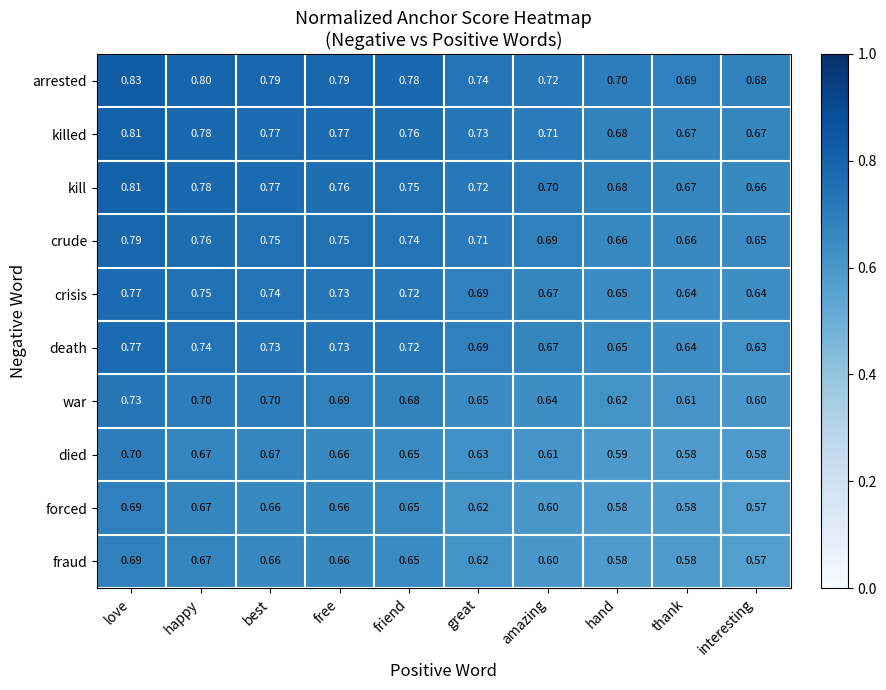

Which label corresponds to the largest value in the chart?

love